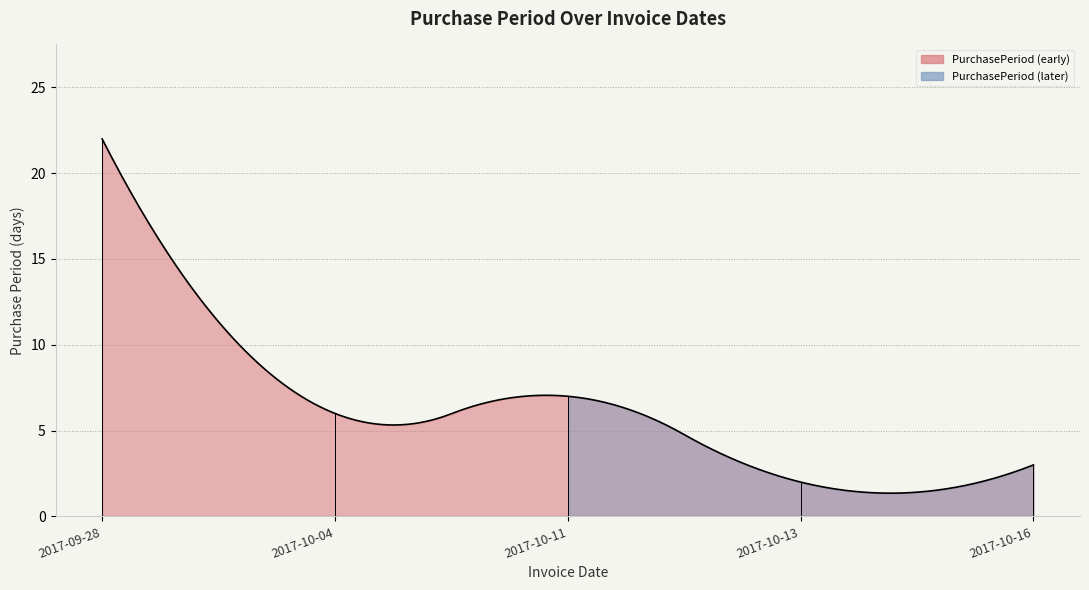

Reading left to right, list all the values displayed in this chart.

22	6	7	2	3